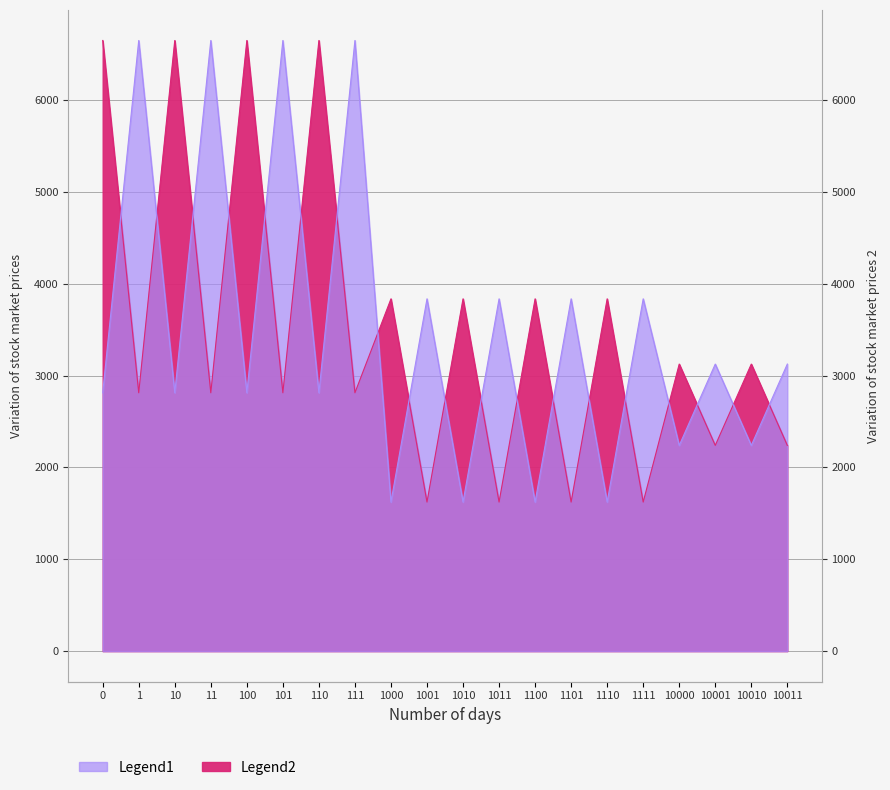

Reading left to right, transcribe all the data shown in this chart.

Legend1: 0=2812.5	1=6647.7	10=2812.5	11=6647.7	100=2812.5	101=6647.7	110=2812.5	111=6647.7	1000=1622.6	1001=3835.2	1010=1622.6	1011=3835.2	1100=1622.6	1101=3835.2	1110=1622.6	1111=3835.2	10000=2239.6	10001=3125.0	10010=2239.6	10011=3125.0
Legend2: 0=6647.7	1=2812.5	10=6647.7	11=2812.5	100=6647.7	101=2812.5	110=6647.7	111=2812.5	1000=3835.2	1001=1622.6	1010=3835.2	1011=1622.6	1100=3835.2	1101=1622.6	1110=3835.2	1111=1622.6	10000=3125.0	10001=2239.6	10010=3125.0	10011=2239.6